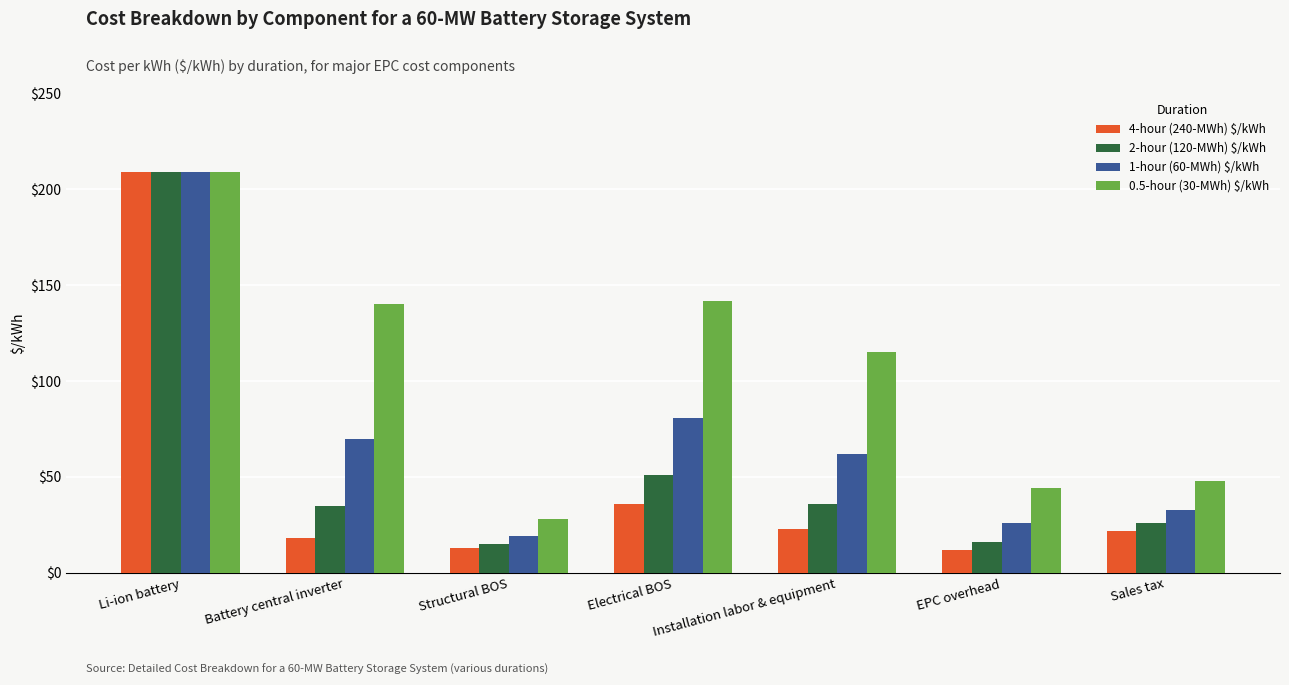

What are all the series names shown in the legend?

4-hour (240-MWh) $/kWh, 2-hour (120-MWh) $/kWh, 1-hour (60-MWh) $/kWh, 0.5-hour (30-MWh) $/kWh